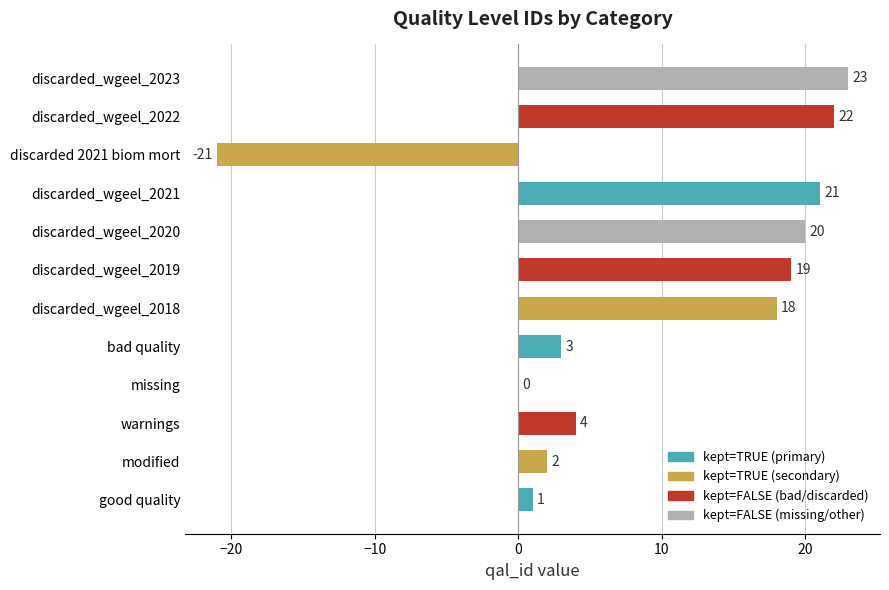

What is the sum of the values at discarded_wgeel_2018 and missing?

18